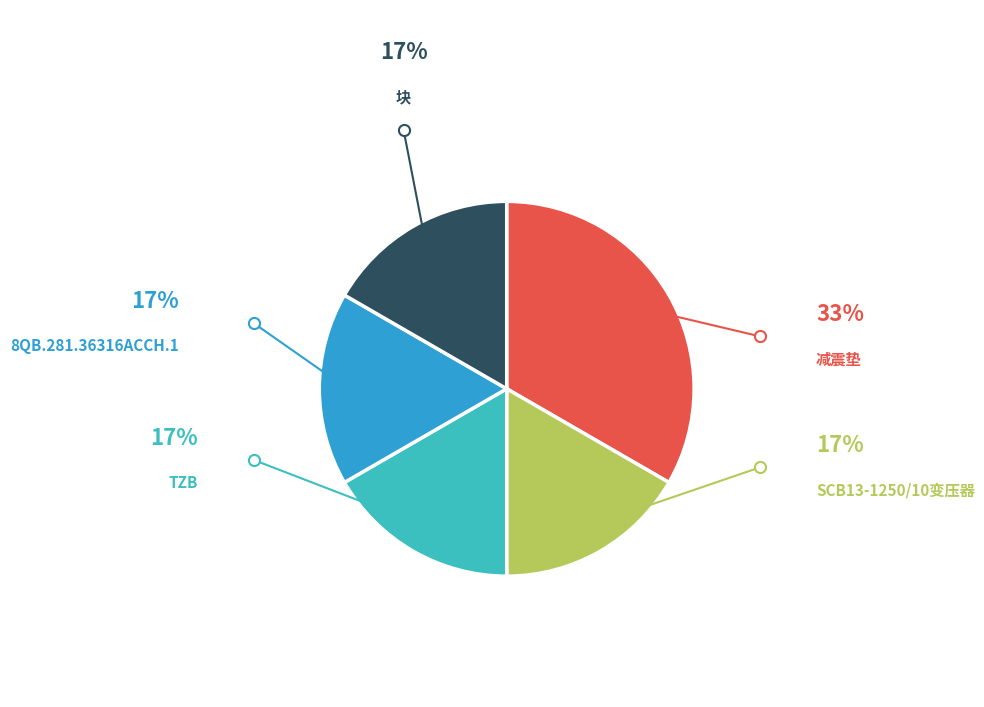

What is the smallest slice in the pie chart?

SCB13-1250/10变压器